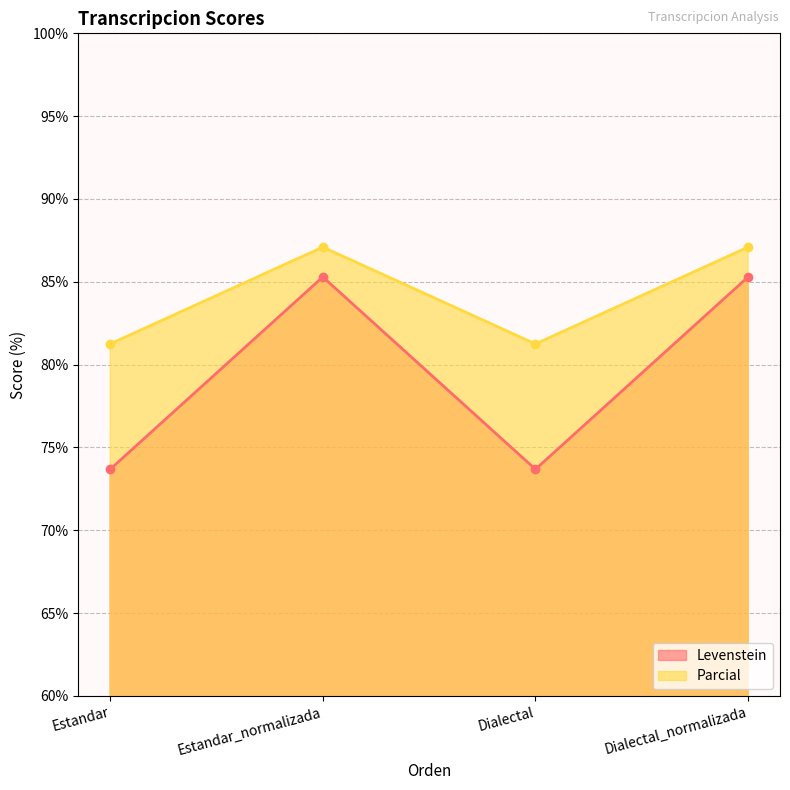

What position from the right is Estandar?

4